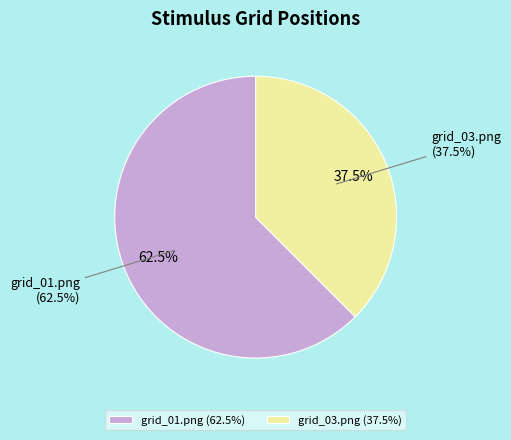

What is the largest slice in the pie chart?

grid_01.png